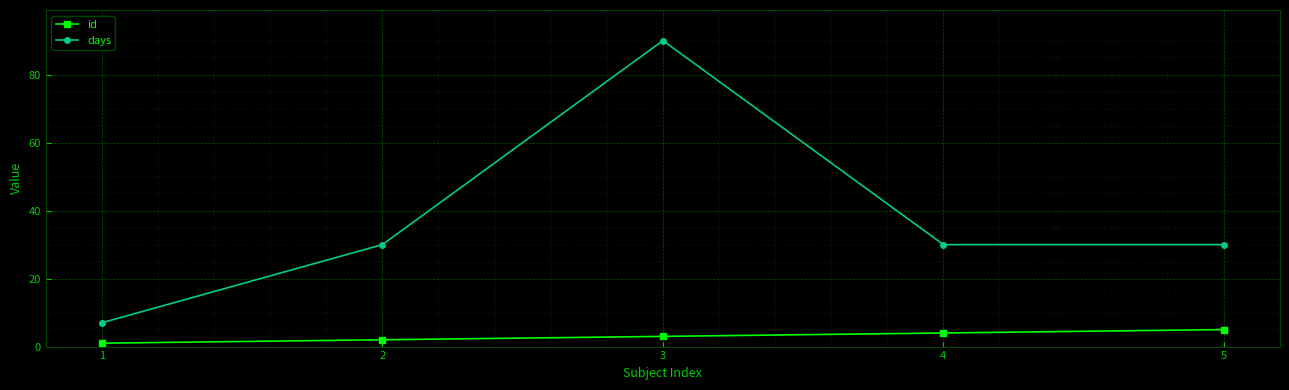

What is the value of the days point at the 3rd from the left?

90